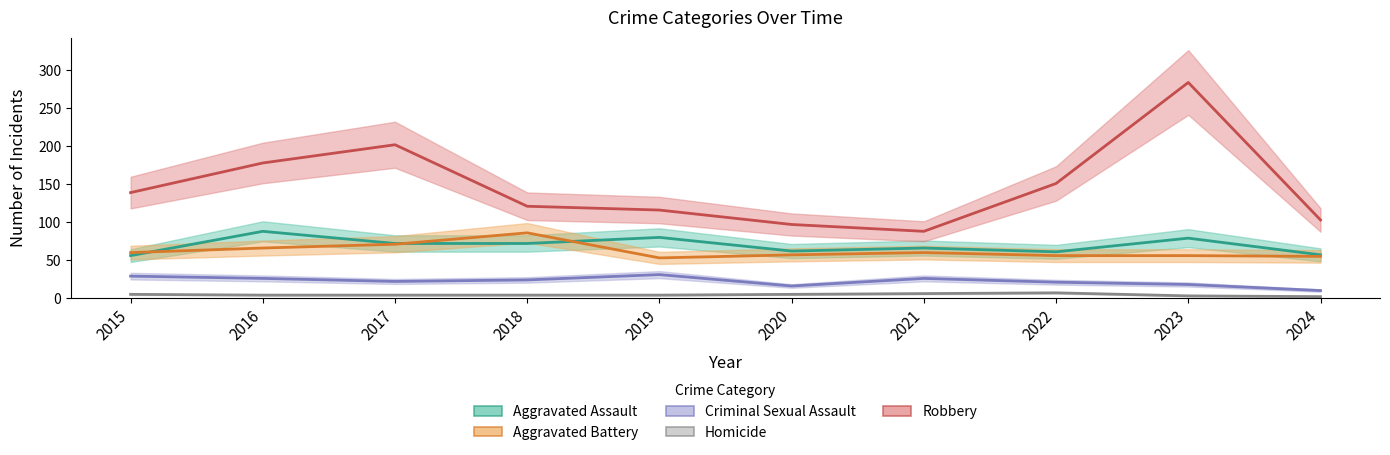

What is the difference between the Robbery values at 2021 and 2019?

28